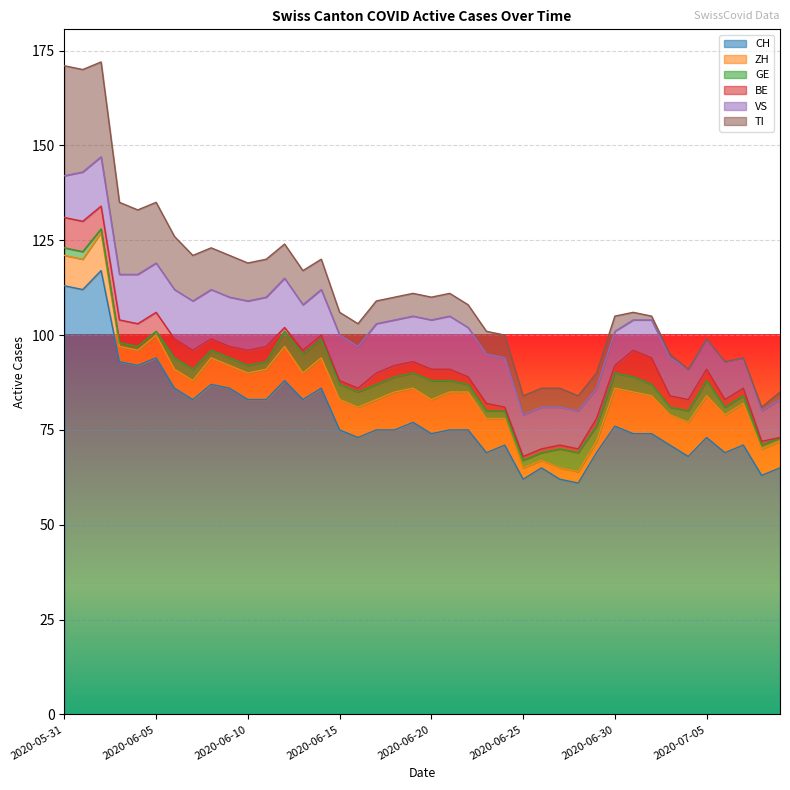

What is the difference between the CH values at 2020-06-19 and 2020-06-10?

6